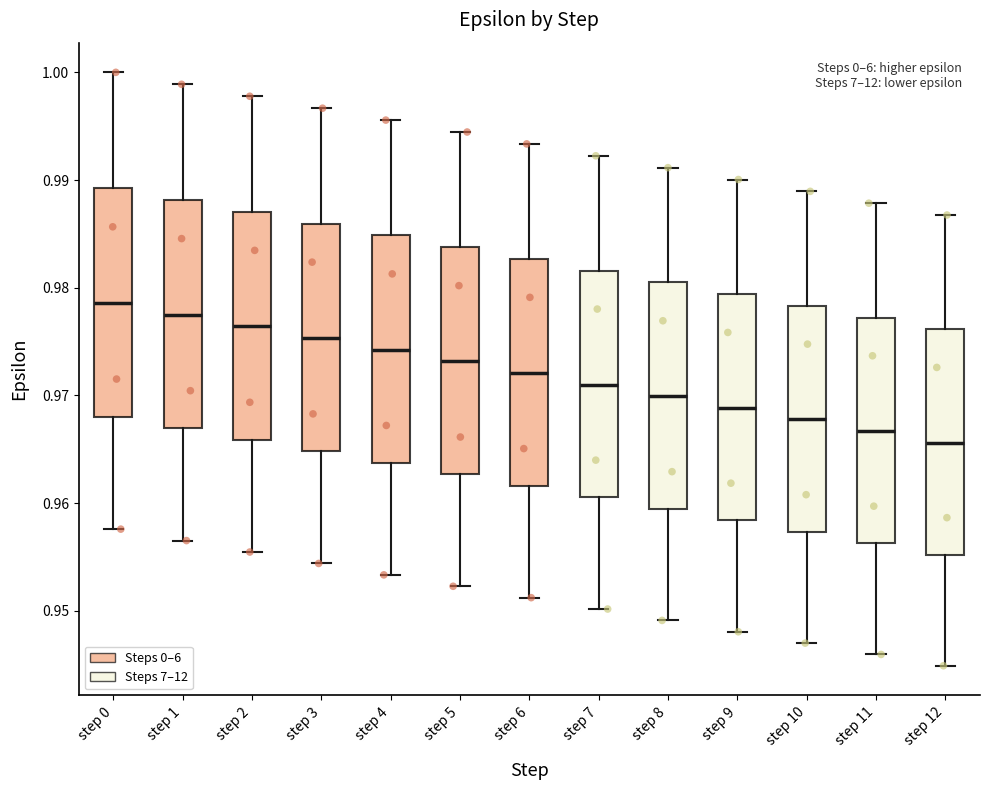

Reading left to right, transcribe this box plot: for each box, give where its median line is, the range the box spans, and where its two whiskers end, as read against the y-axis. The values are not printed on the chart, so give them approximately, as read against the axis.

step 0: median 0.979, box 0.968 to 0.989, whiskers 0.958 to 1.000
step 1: median 0.978, box 0.967 to 0.988, whiskers 0.957 to 0.999
step 2: median 0.976, box 0.966 to 0.987, whiskers 0.955 to 0.998
step 3: median 0.975, box 0.965 to 0.986, whiskers 0.954 to 0.997
step 4: median 0.974, box 0.964 to 0.985, whiskers 0.953 to 0.996
step 5: median 0.973, box 0.963 to 0.984, whiskers 0.952 to 0.994
step 6: median 0.972, box 0.962 to 0.983, whiskers 0.951 to 0.993
step 7: median 0.971, box 0.961 to 0.982, whiskers 0.950 to 0.992
step 8: median 0.970, box 0.959 to 0.980, whiskers 0.949 to 0.991
step 9: median 0.969, box 0.958 to 0.979, whiskers 0.948 to 0.990
step 10: median 0.968, box 0.957 to 0.978, whiskers 0.947 to 0.989
step 11: median 0.967, box 0.956 to 0.977, whiskers 0.946 to 0.988
step 12: median 0.966, box 0.955 to 0.976, whiskers 0.945 to 0.987